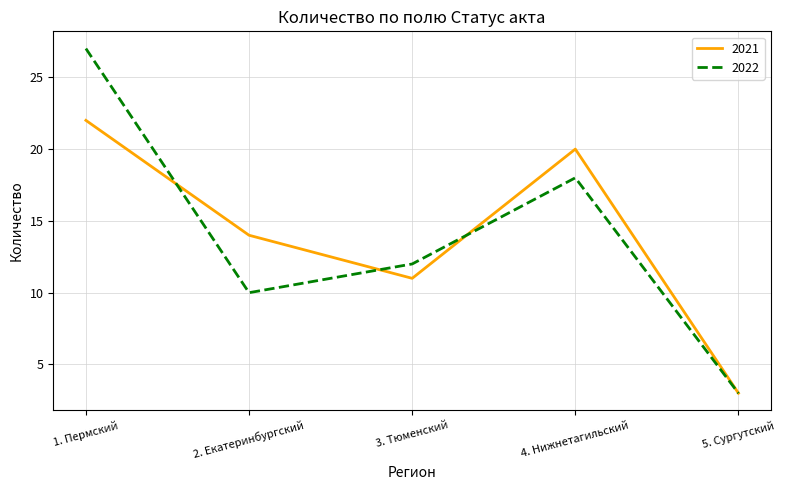

What is the difference between the 2021 values at 5. Сургутский and 1. Пермский?

19